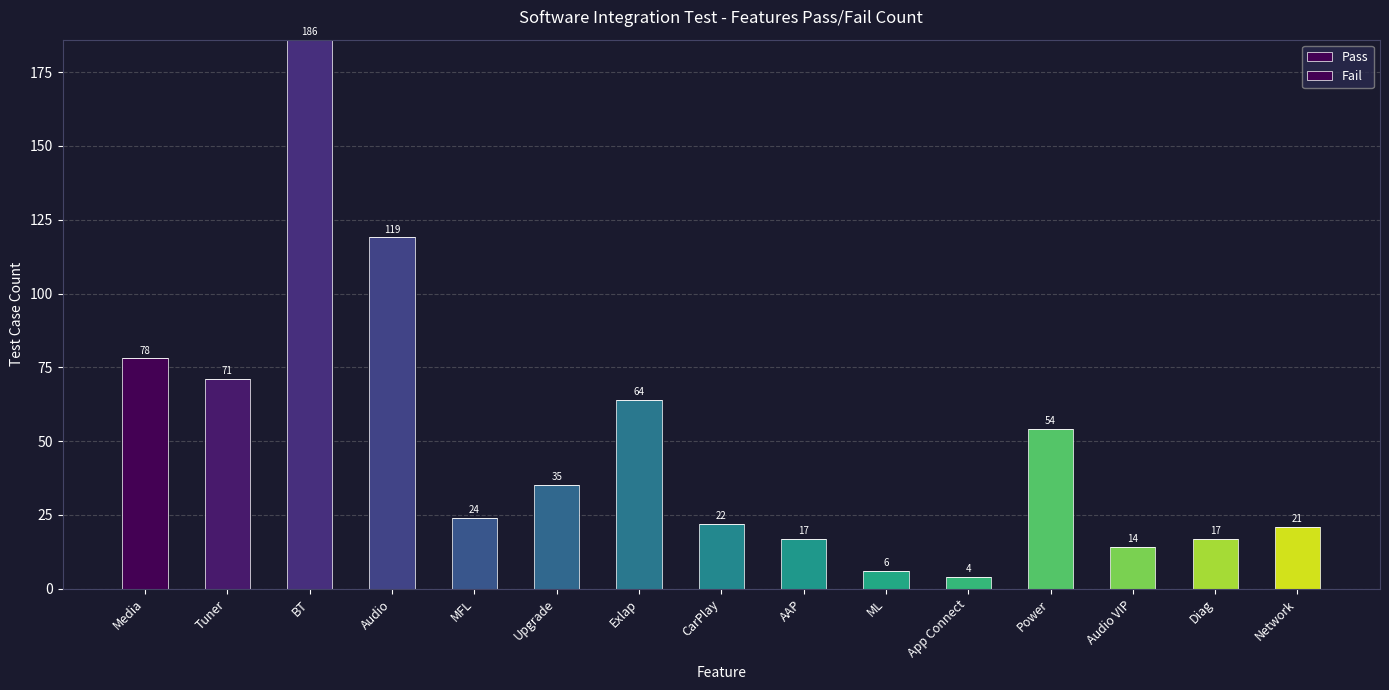

Are the bars horizontal?

No